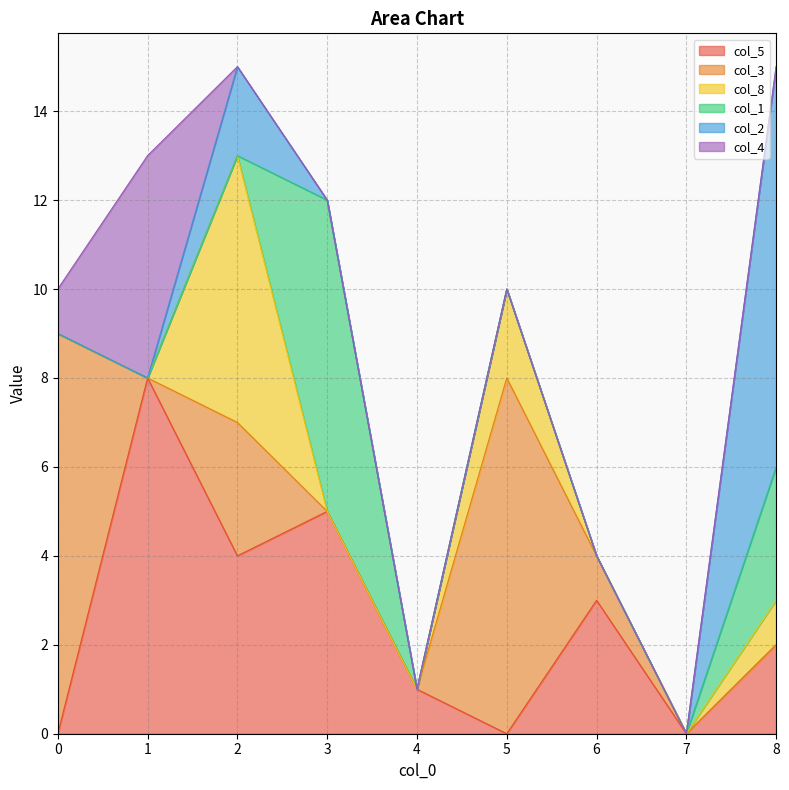

Rank the series at 1 from highest to lowest value.

col_5, col_4, col_3, col_8, col_1, col_2